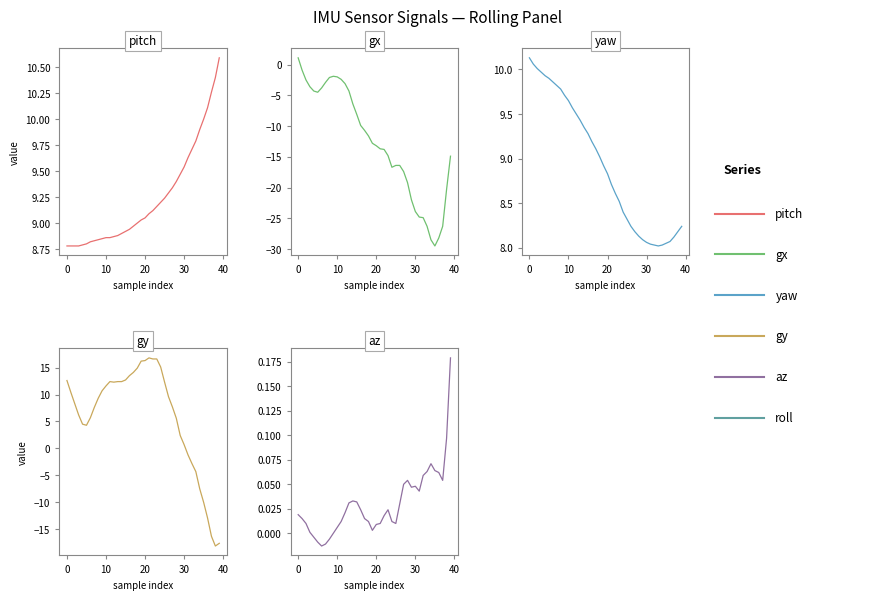

True or false: az and yaw cross at least once.

False